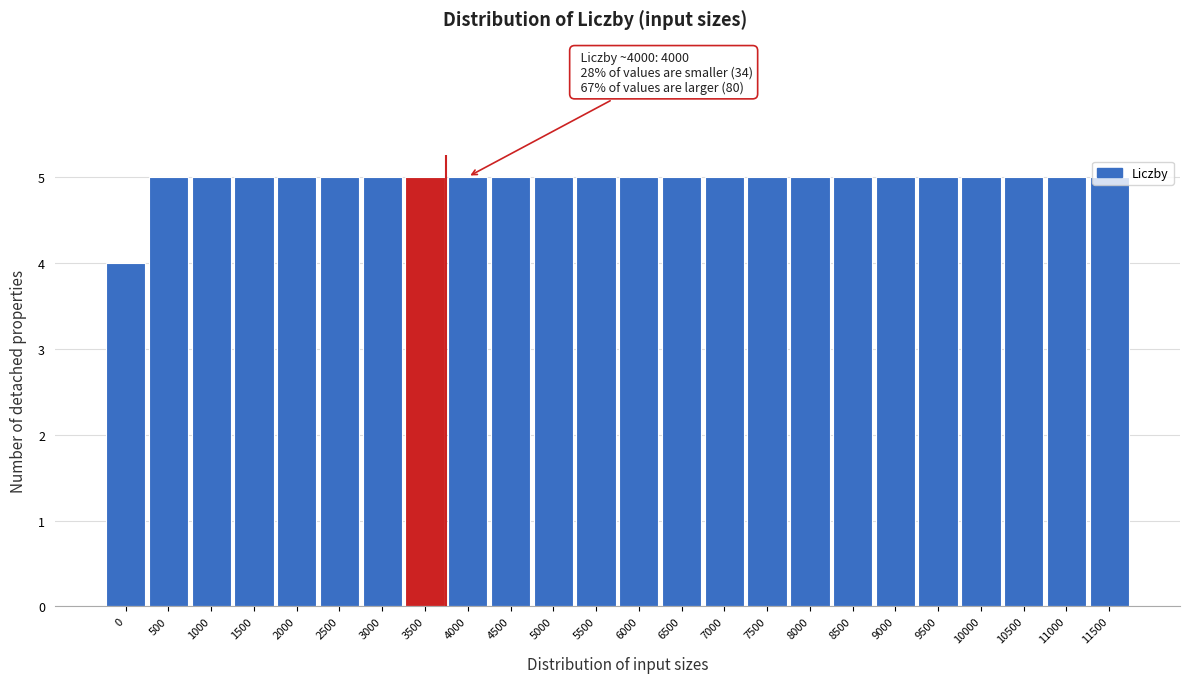

What is the sum of the values at 4500 and 11500?

10